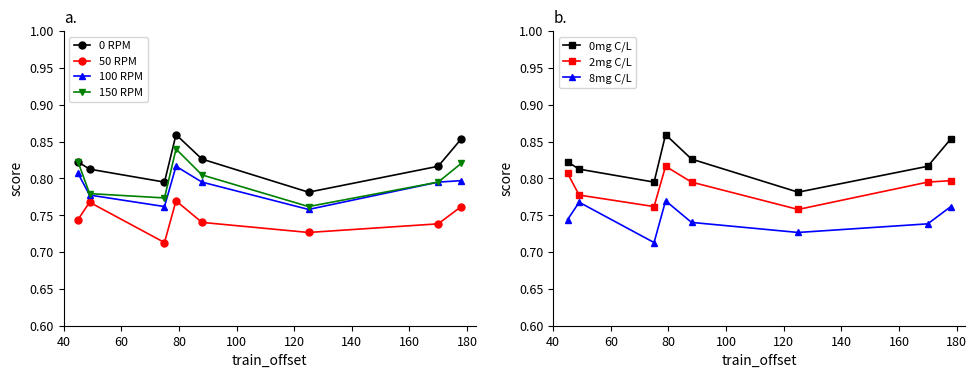

In none, how many points are higher than both neighbors (excluding endpoints)?

2